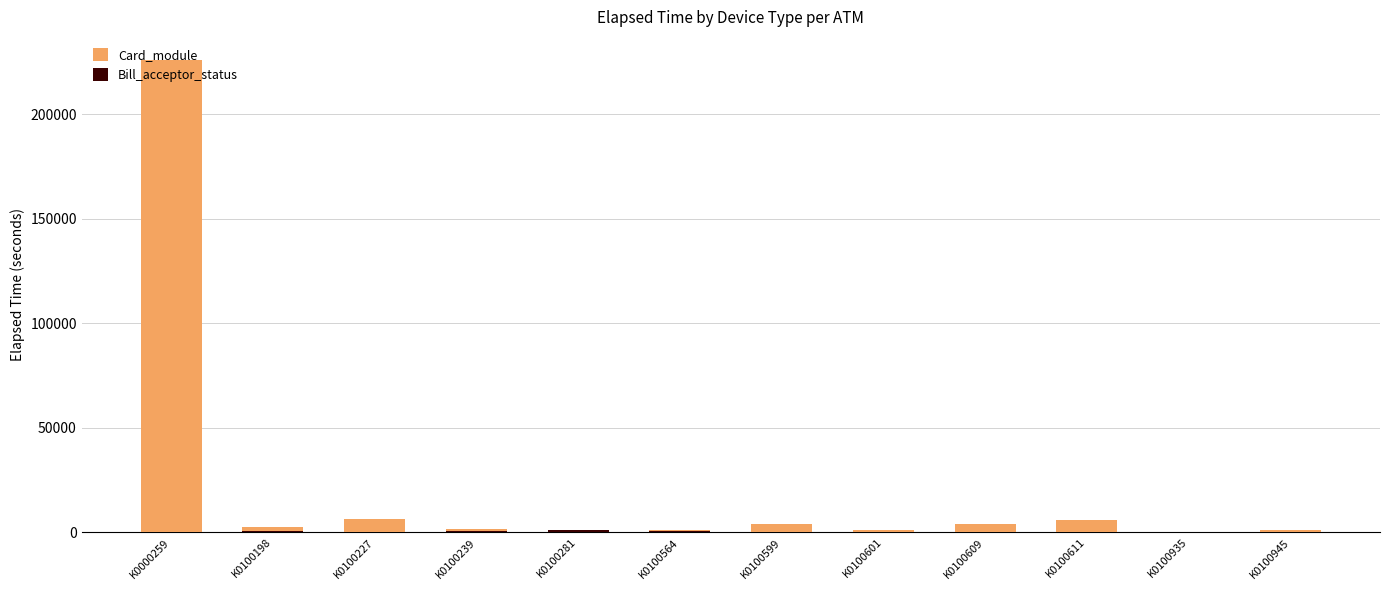

The Card_module series shows 468 at K0100239. True or false?

False